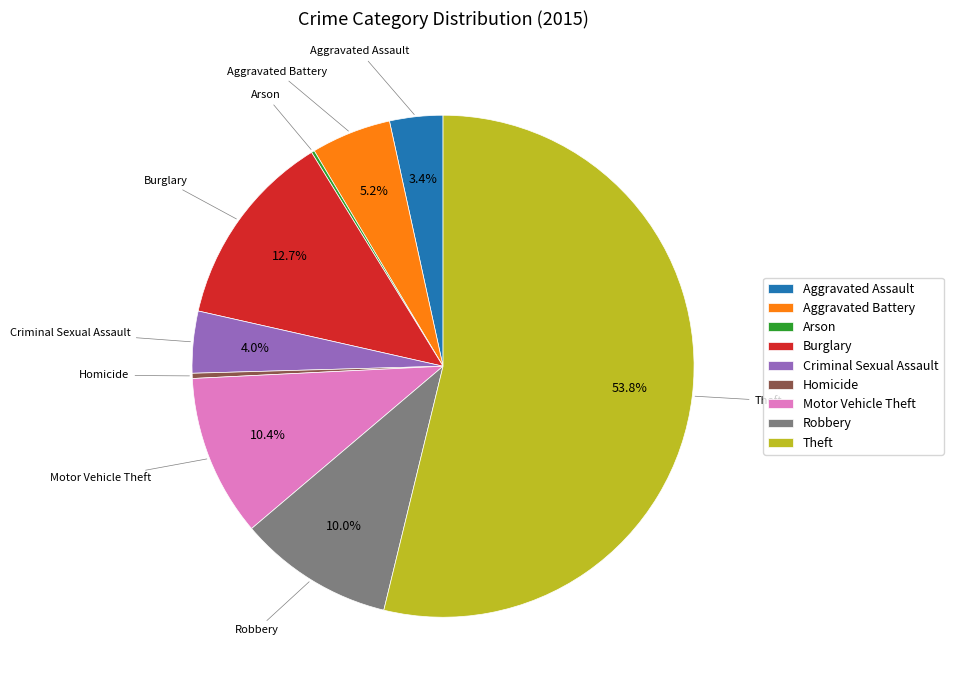

To the nearest percent, what is the average slice percentage?

11%